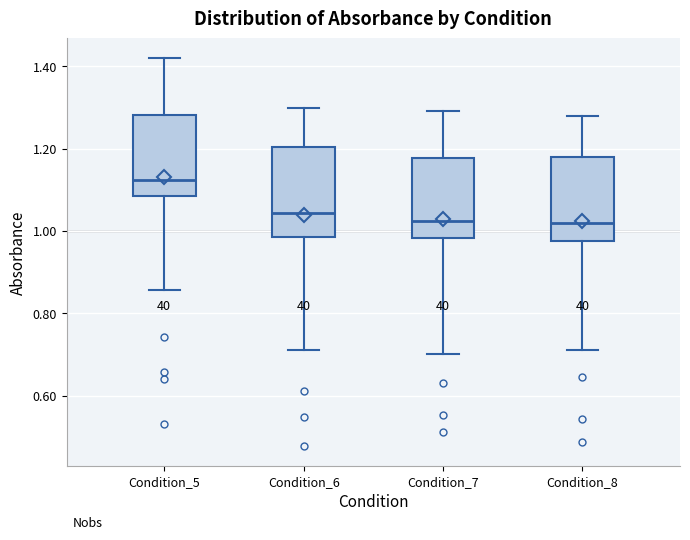

Where is the upper edge of the box for Condition_5 on the y-axis? The values are not printed on the chart, so give them approximately, as read against the axis.

1.28